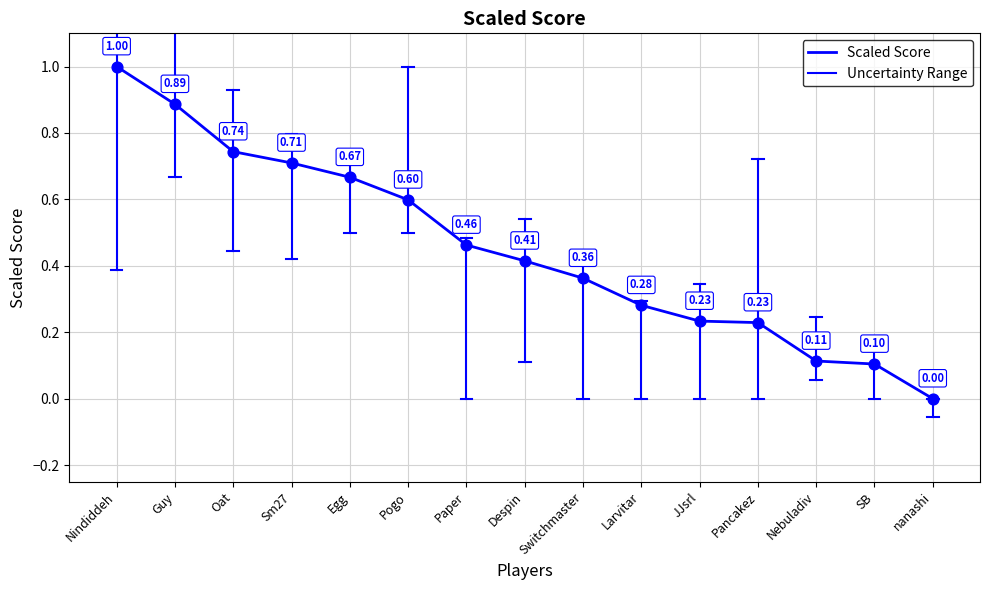

Approximately how many times larger is the value at Egg compared to Nindiddeh?

0.7